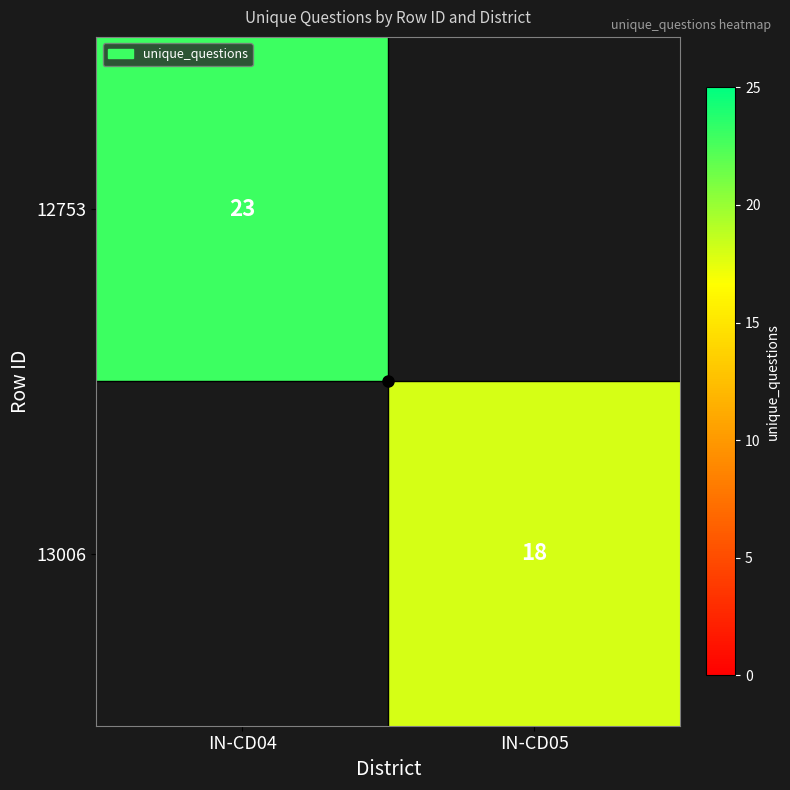

The 12753 series shows 7 at IN-CD04. True or false?

False